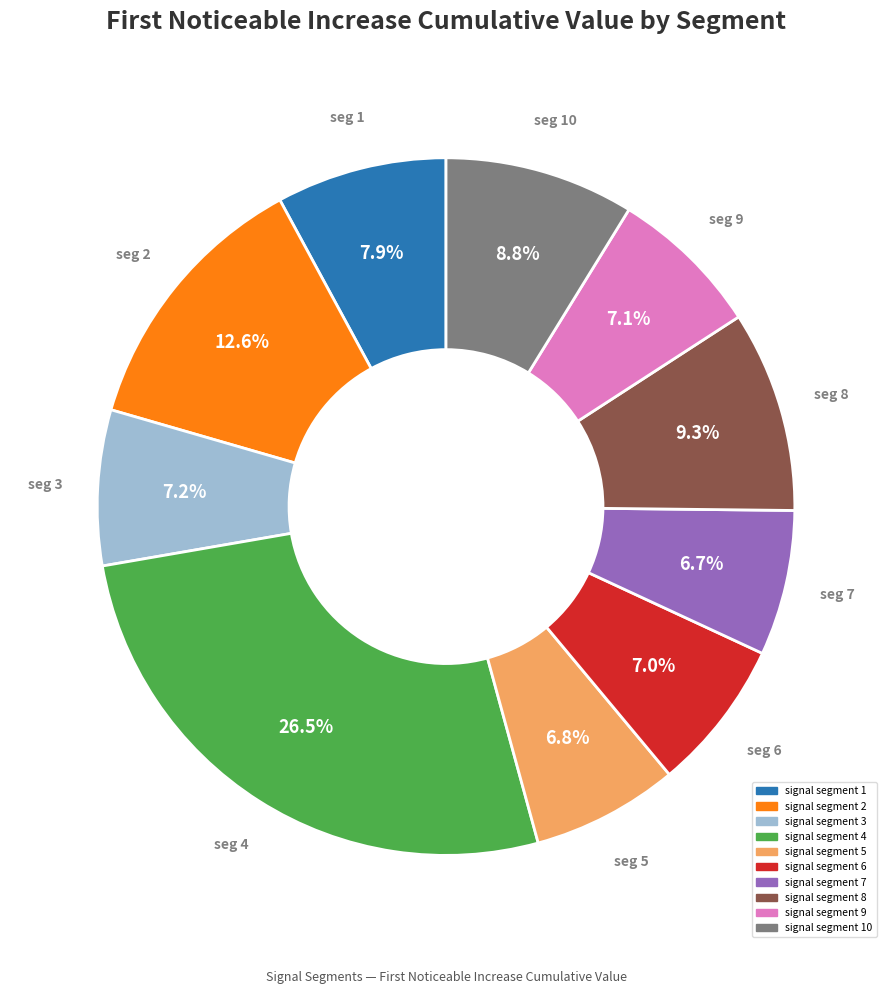

Is there any slice that represents more than half of the pie?

No